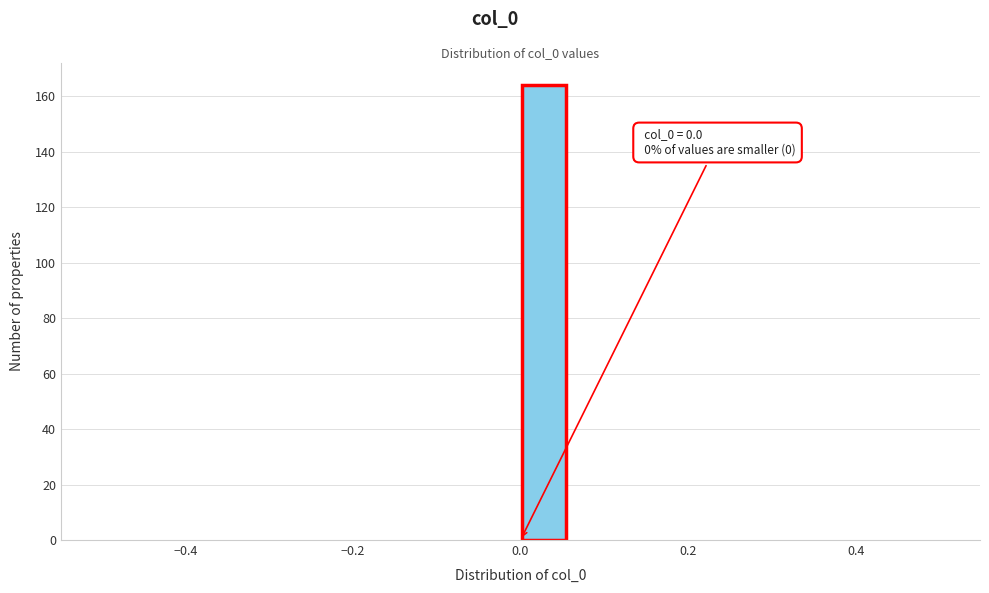

Around what value on the x-axis is the tallest bar? Give the approximate position of its centre, as read against the axis.

0.02